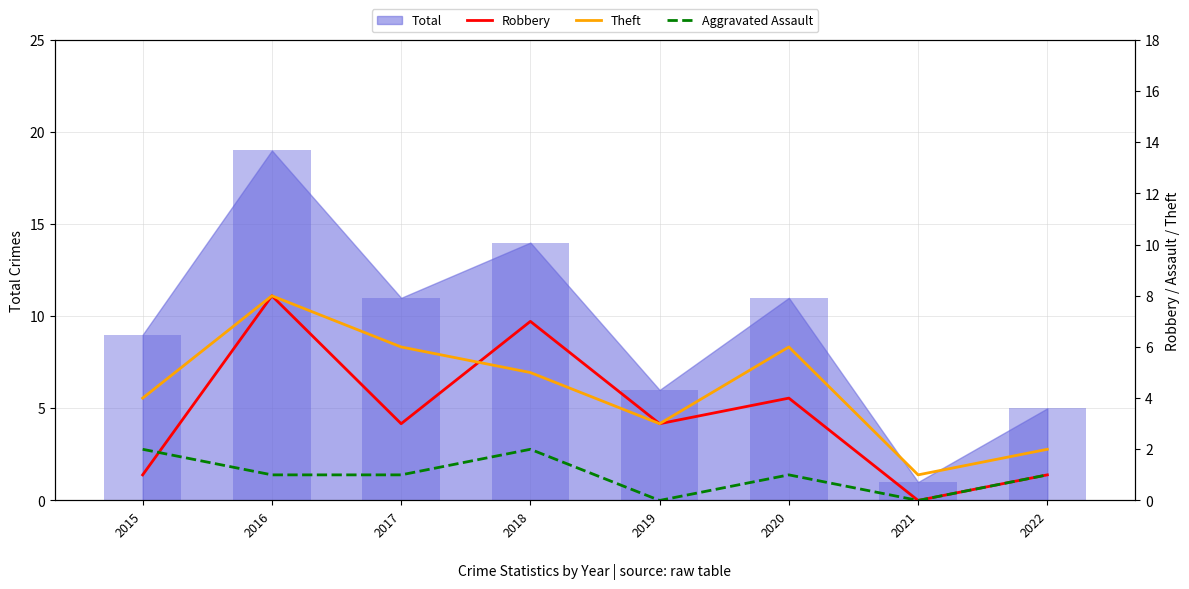

Which label corresponds to the smallest value in the chart?

2021